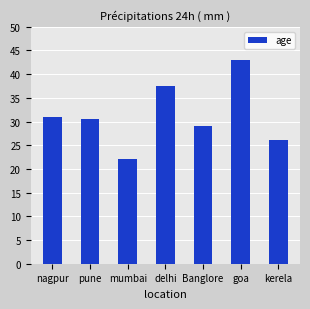

Rank the categories by value from lowest to highest.

mumbai, kerela, Banglore, pune, nagpur, delhi, goa